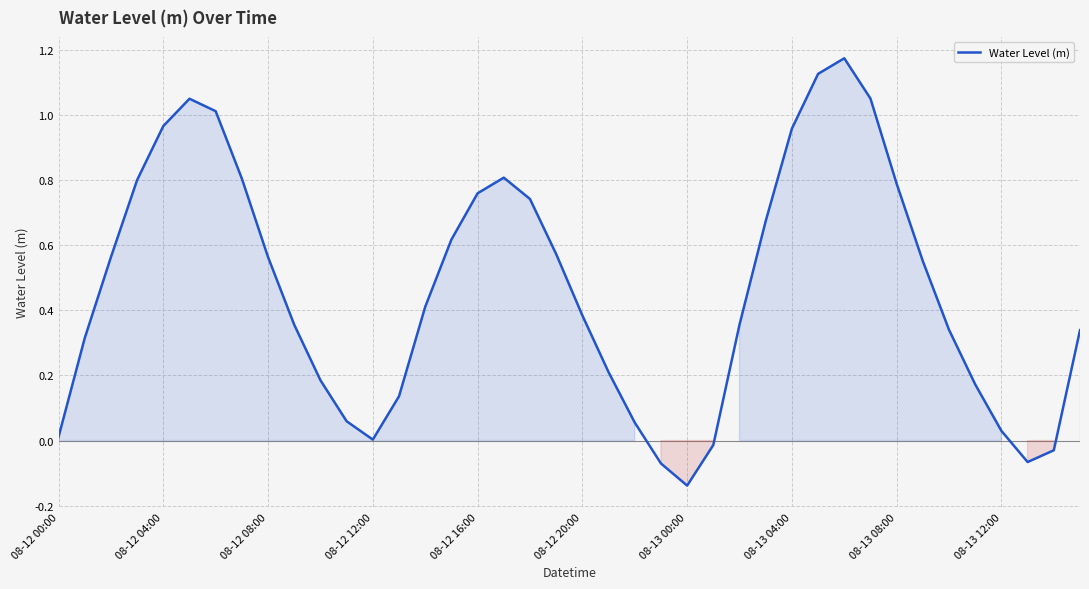

What is the difference between the maximum and minimum values?

1.3